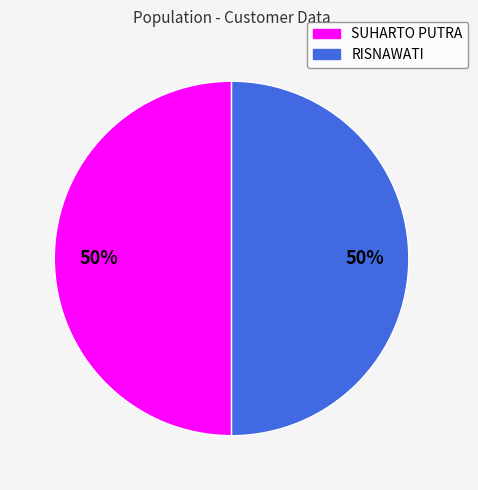

How many slices are in this pie chart?

2